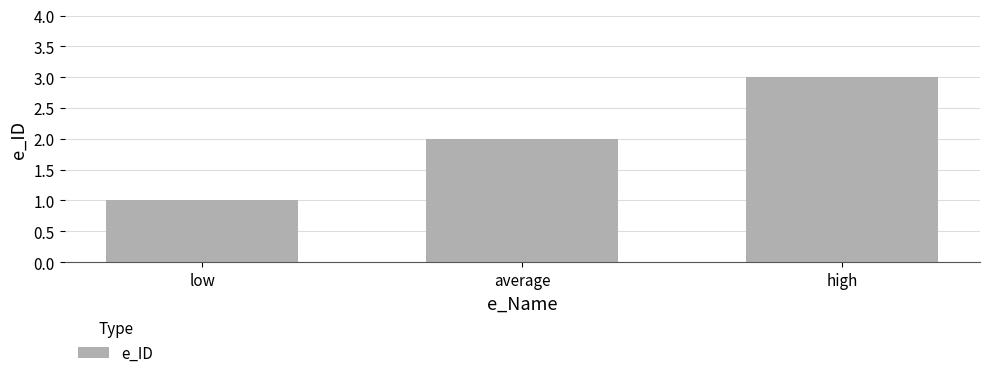

Rank the categories by value from lowest to highest.

low, average, high